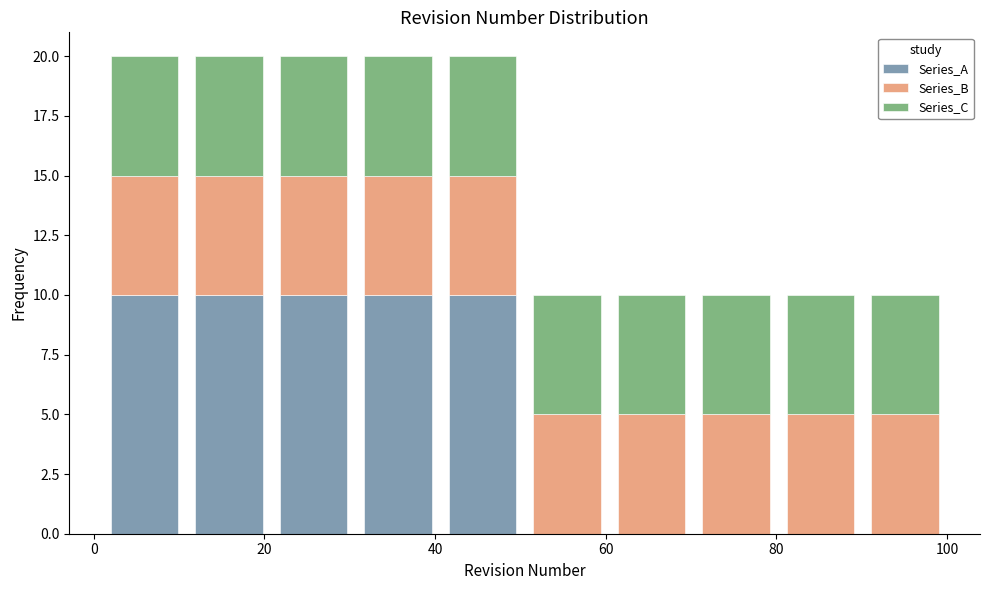

What is the total height of the stacked bar covering 70 to 80 on the x-axis? Neither the bar edges nor the heights are printed on the chart, so give them approximately, as read against the axes.

10